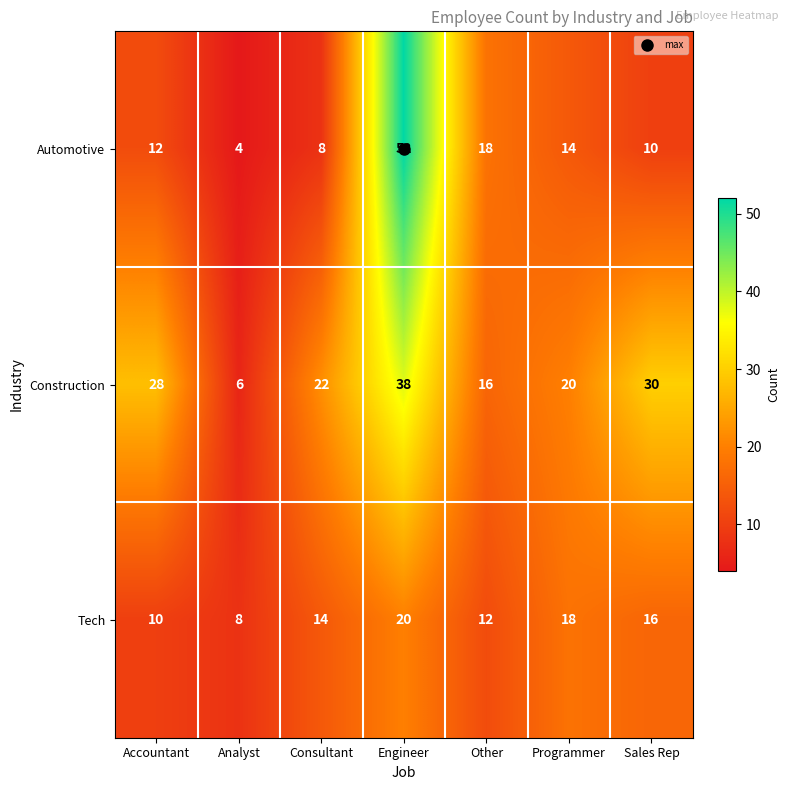

What is the spread (max minus min) of values at Other?

6